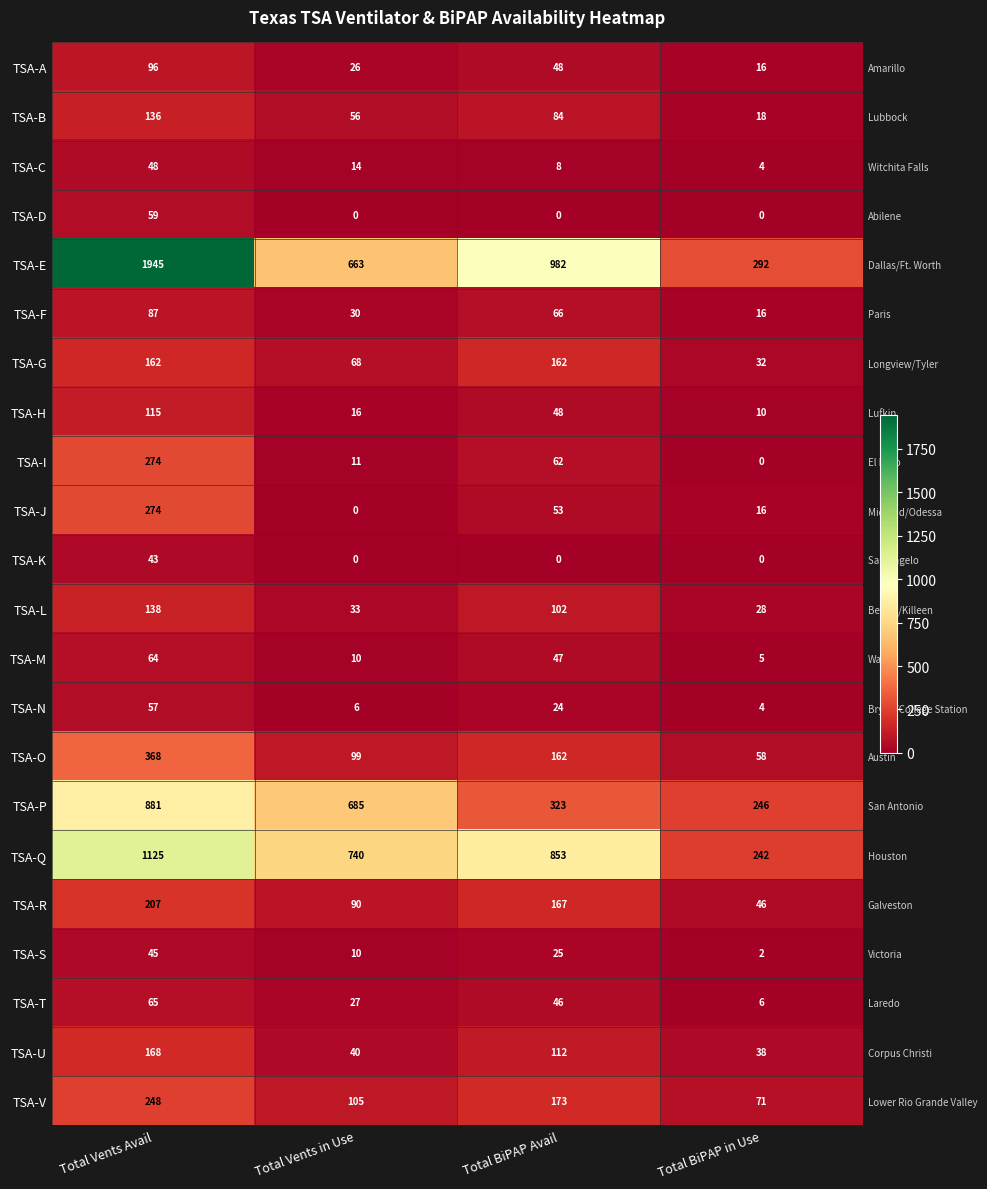

Between Total Vents Avail and Total BiPAP in Use, which series saw the biggest shift?

TSA-E